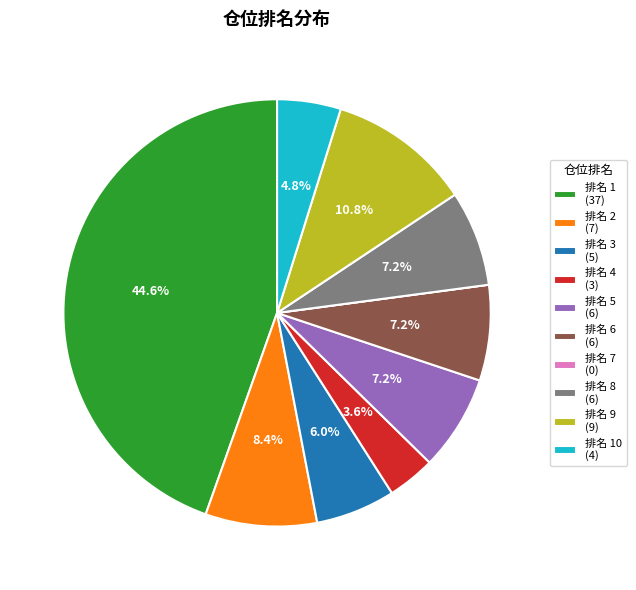

What portion of the pie excludes 排名 5 (6)?

92.8%